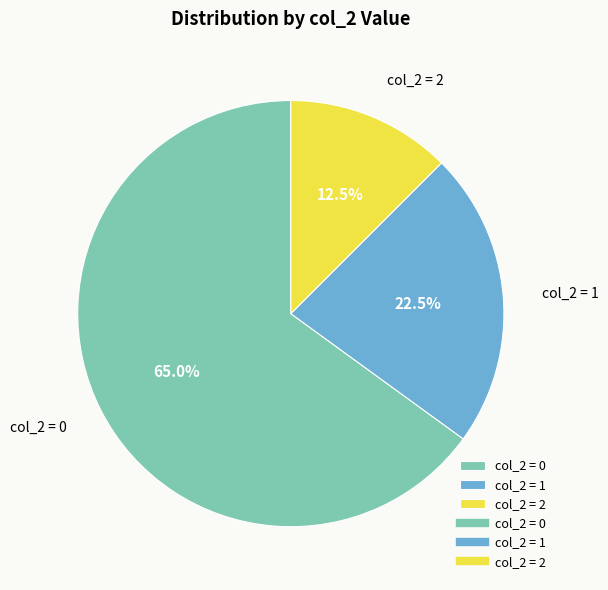

Approximately how many times larger is the value at col_2 = 2 compared to col_2 = 1?

0.6